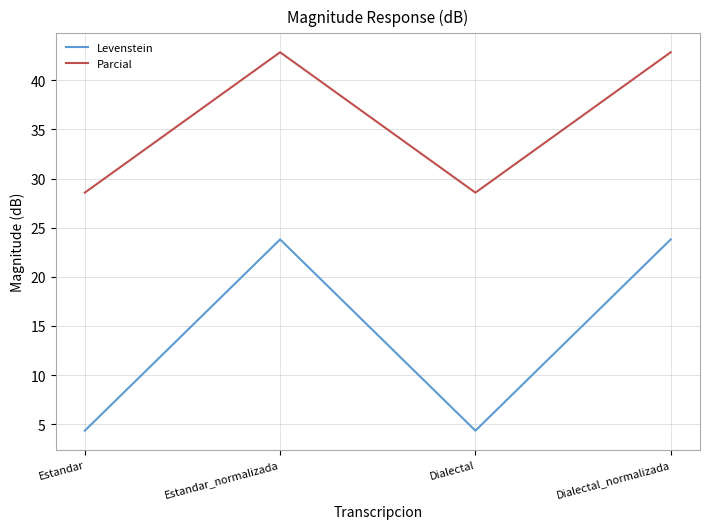

How many lines are shown in the chart?

2